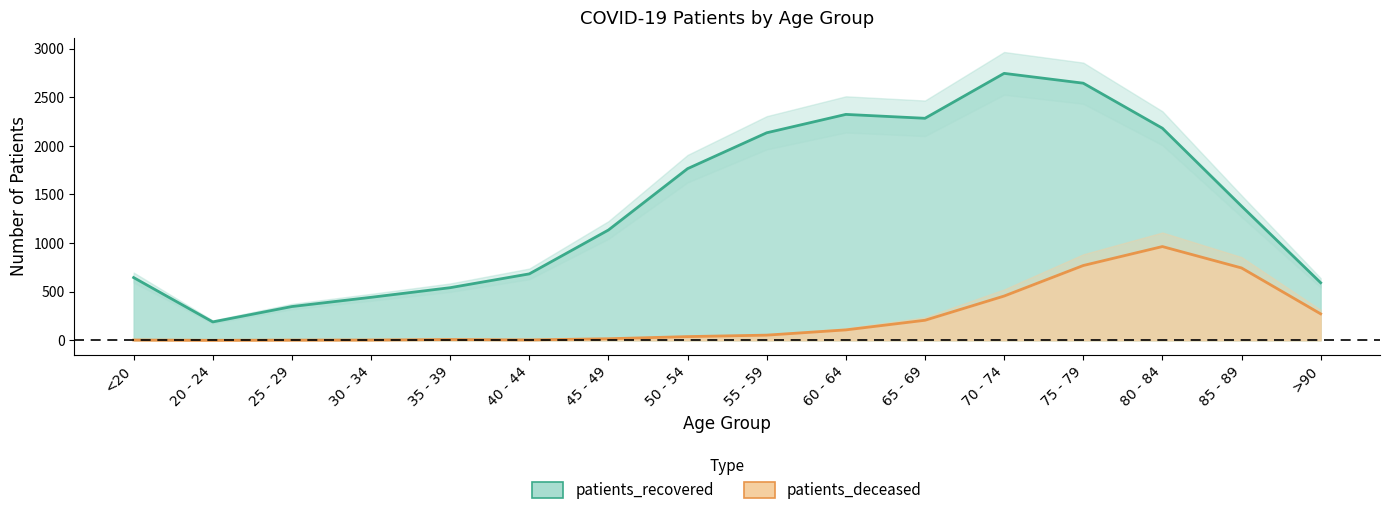

Is the value of patients_deceased at 20 - 24 greater than the value of patients_recovered at 85 - 89?

No